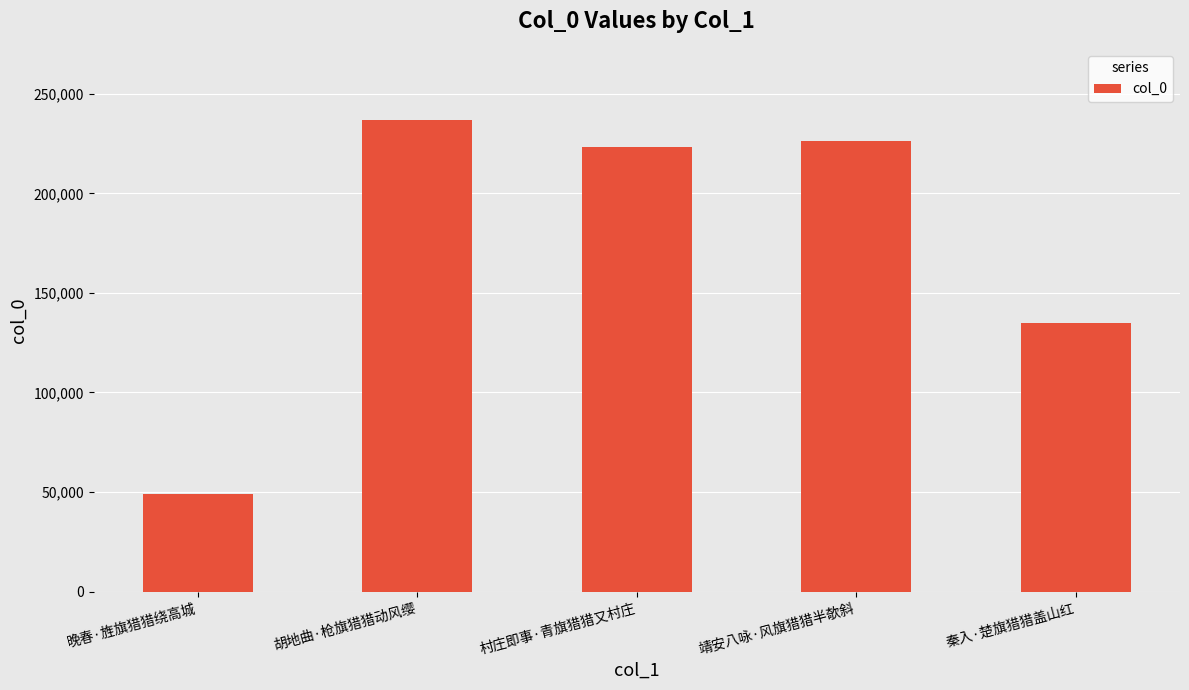

Which category has the lowest value across all series?

晚春·旌旗猎猎绕高城